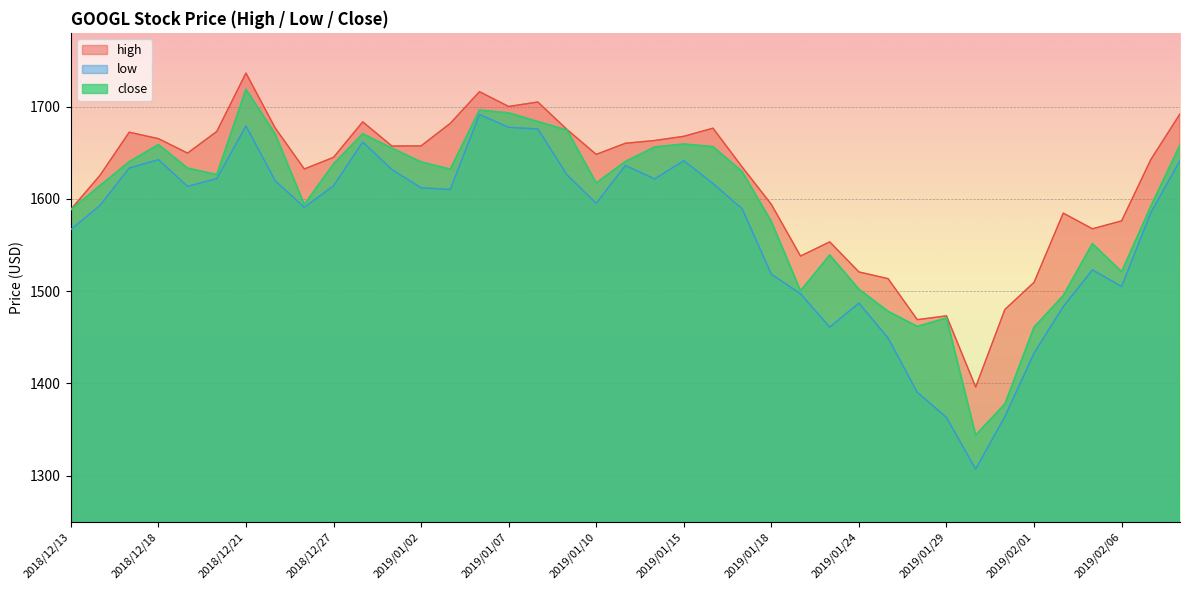

In close, how many points are higher than both neighbors (excluding endpoints)?

8